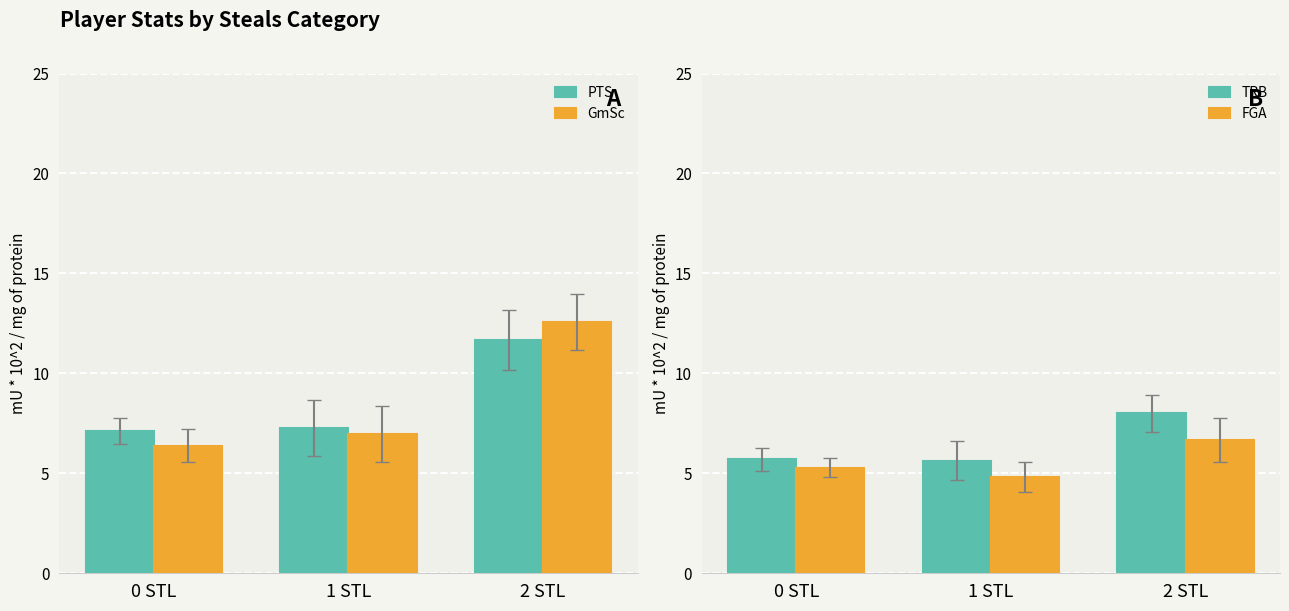

Which has a higher value, 0 STL or 2 STL?

2 STL